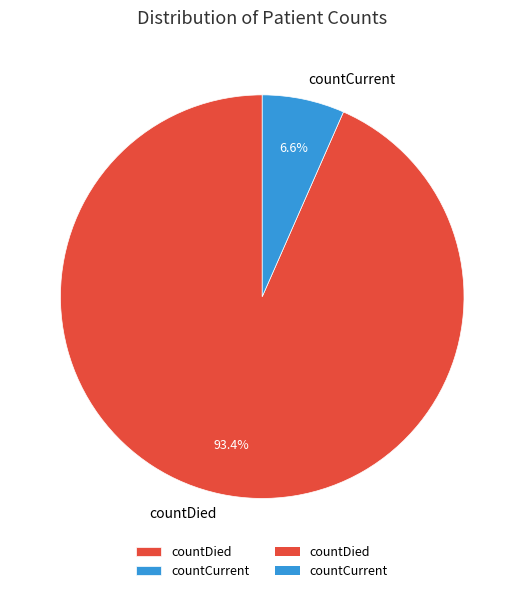

Which category has the smallest portion of the pie?

countCurrent